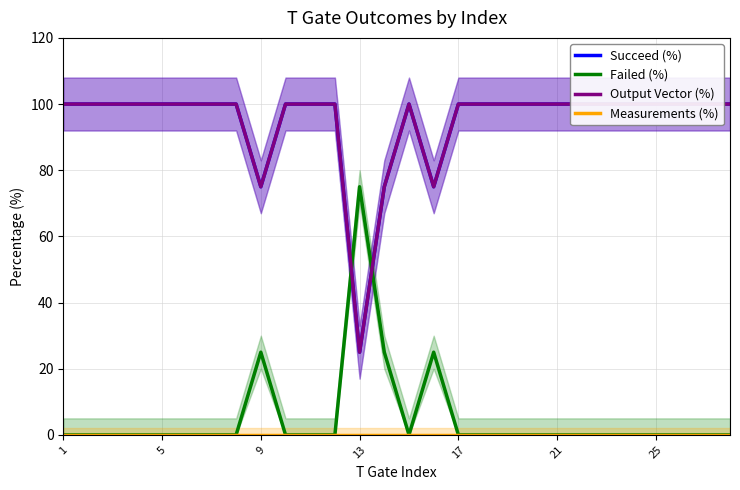

Which category has the highest value across all series?

1